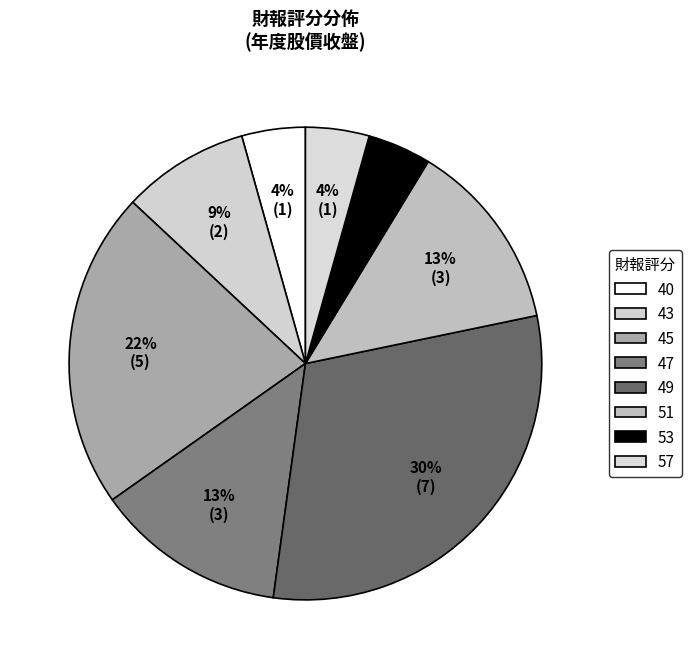

Combined, do 43 and 47 account for over 50%?

No